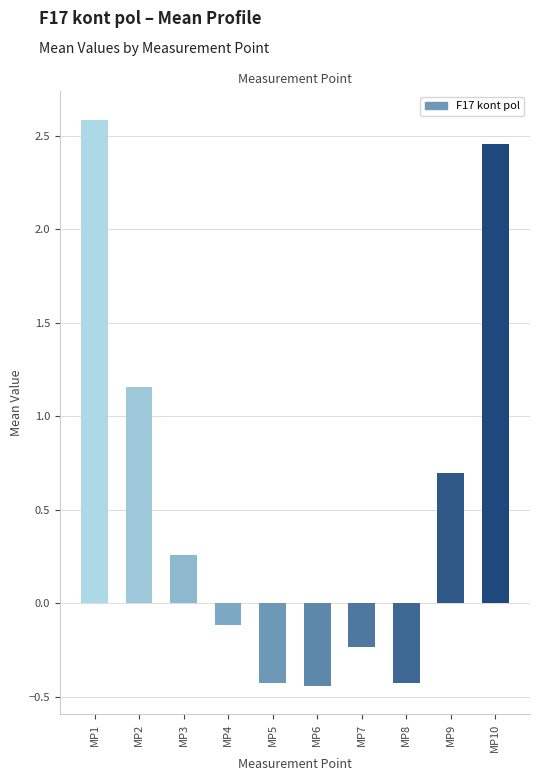

The chart shows a value of -0.2 at MP7. True or false?

True